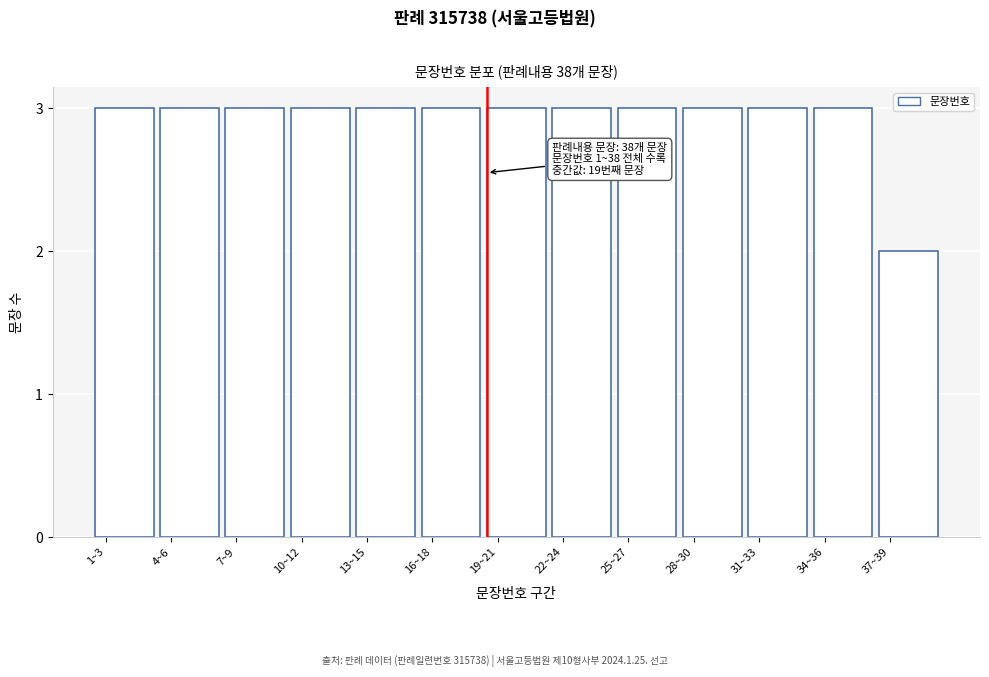

Reading right to left, extract all data points from this chart.

2	3	3	3	3	3	3	3	3	3	3	3	3